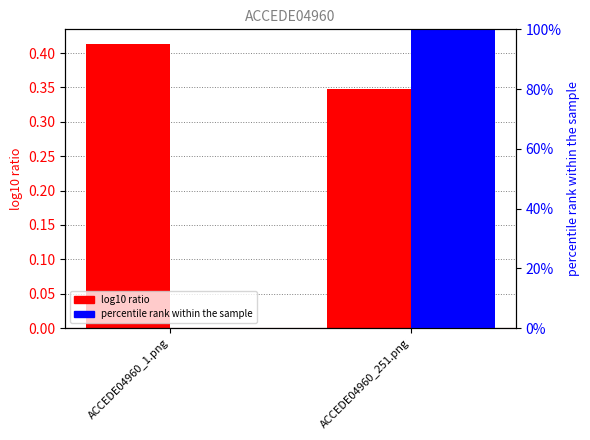

What is the total value across all series at ACCEDE04960_1.png?

0.4